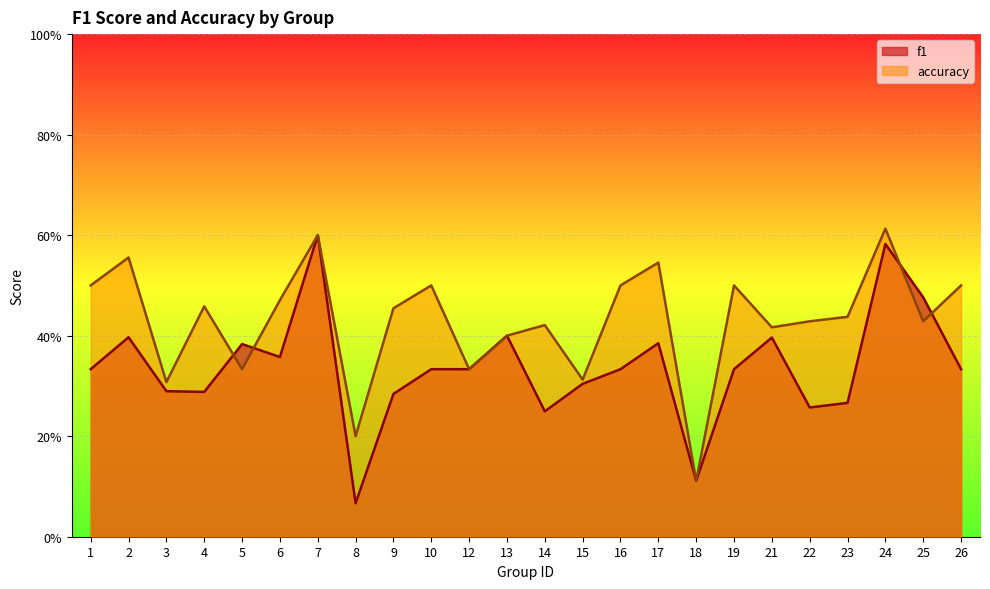

How many accuracy values are between 0 and 1?

24